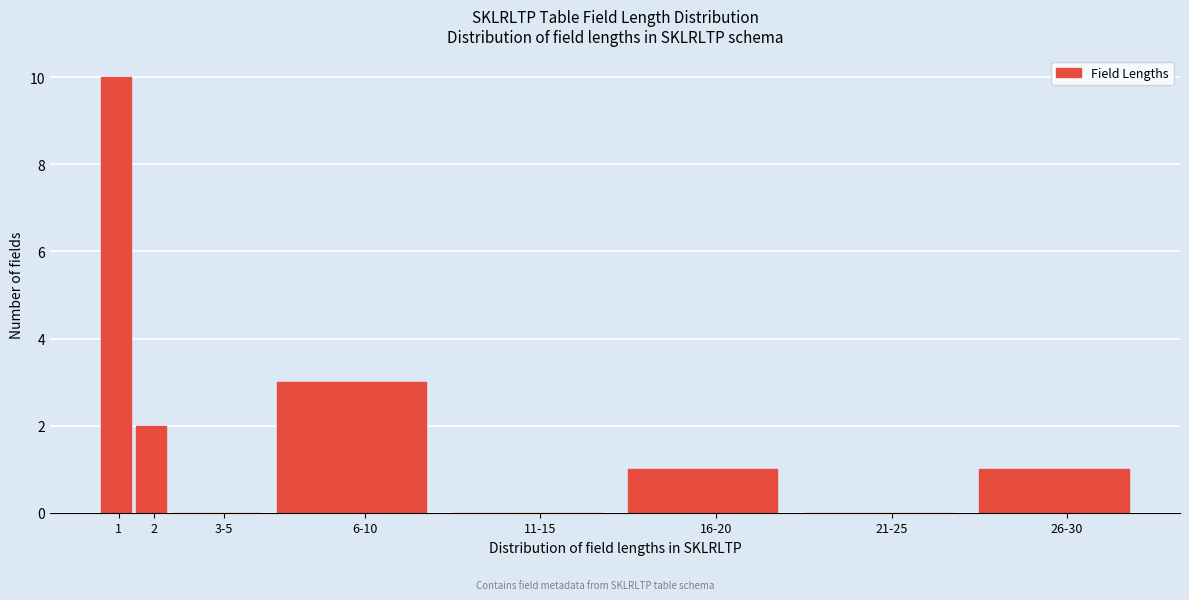

Reading left to right, list all the values displayed in this chart.

1=10	2=2	3-5=0	6-10=3	11-15=0	16-20=1	21-25=0	26-30=1